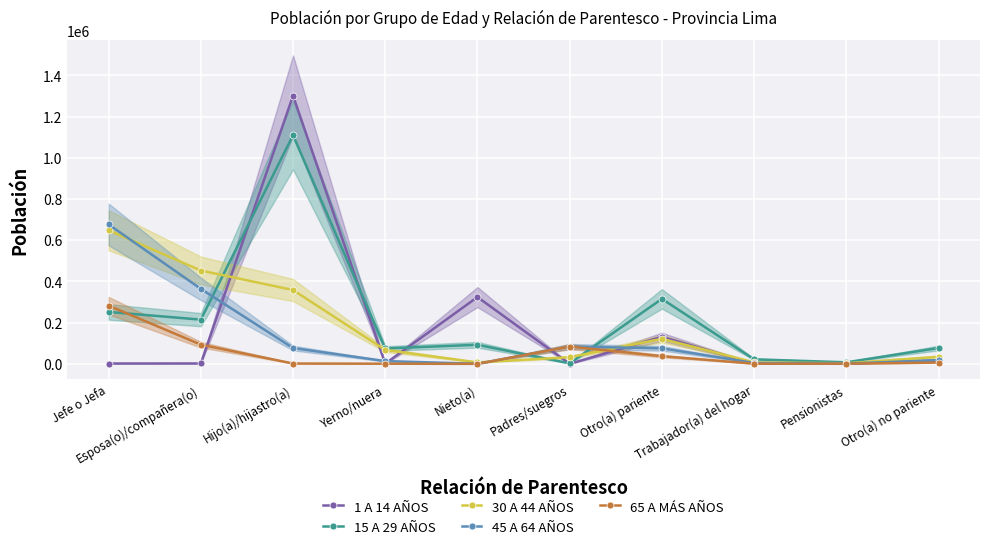

Where does the 30 A 44 AÑOS series first go above 67296?

Jefe o Jefa